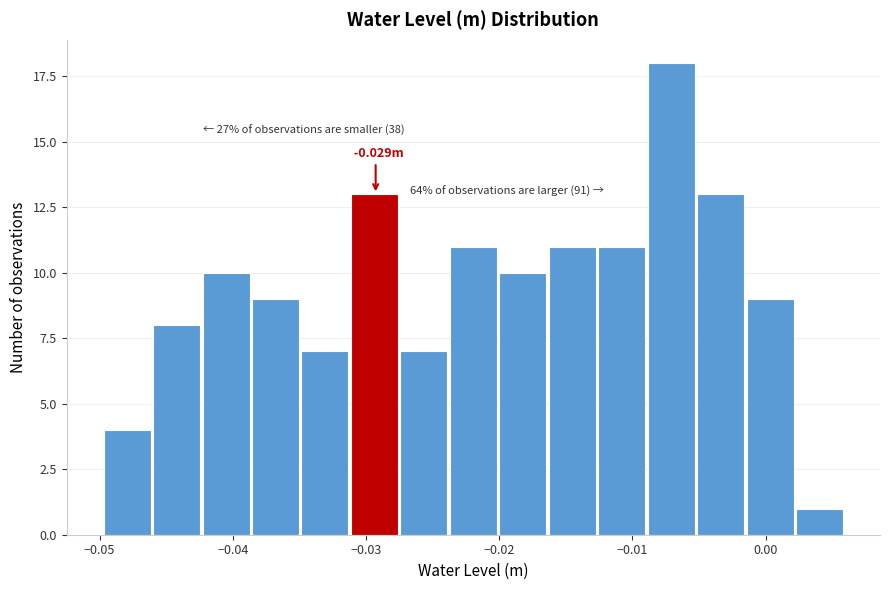

Around what value on the x-axis is the tallest bar? Give the approximate position of its centre, as read against the axis.

-0.007